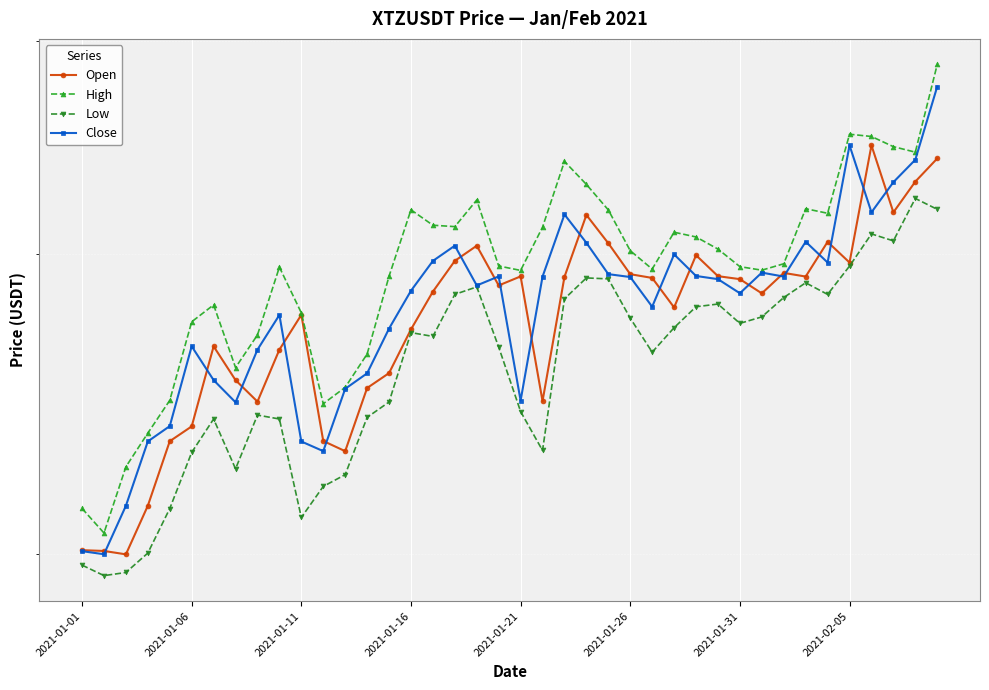

Between 21 and 24, which series saw the biggest shift?

Low